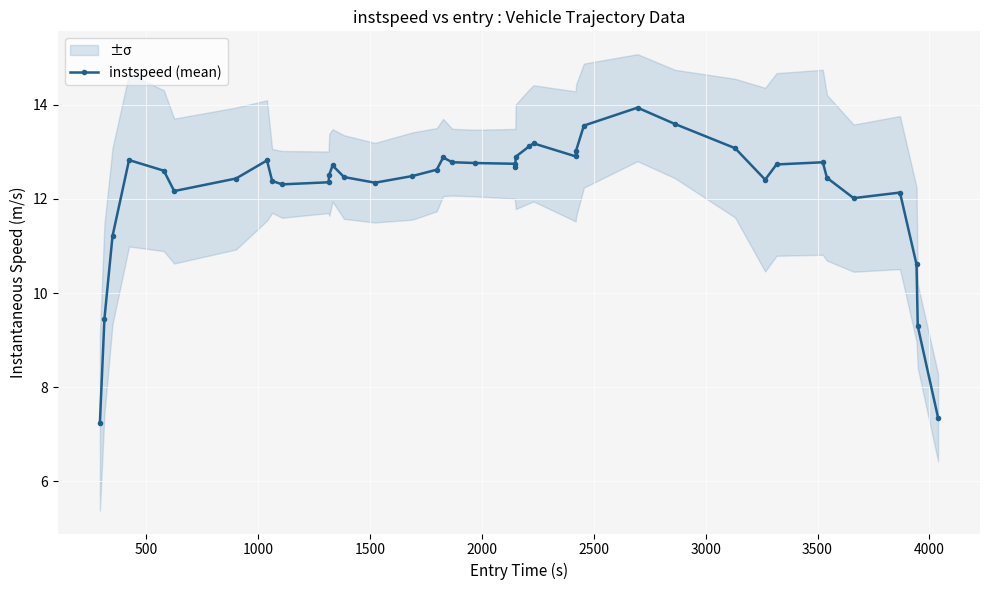

True or false: instspeed (mean) has more than 0 interior local peaks.

True